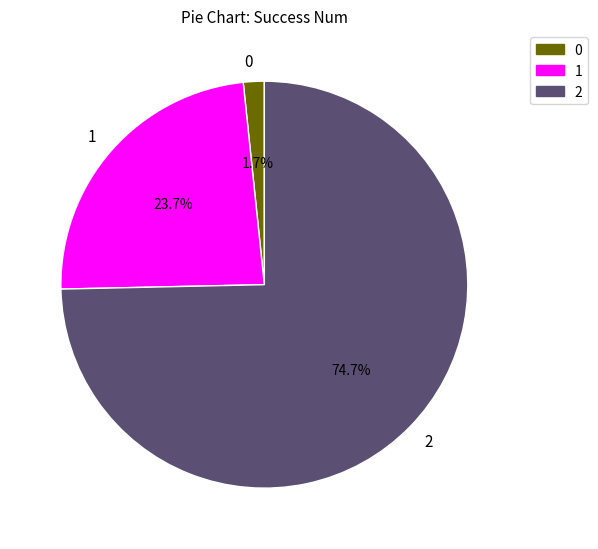

Is it true that 1 is 1% of the pie?

False